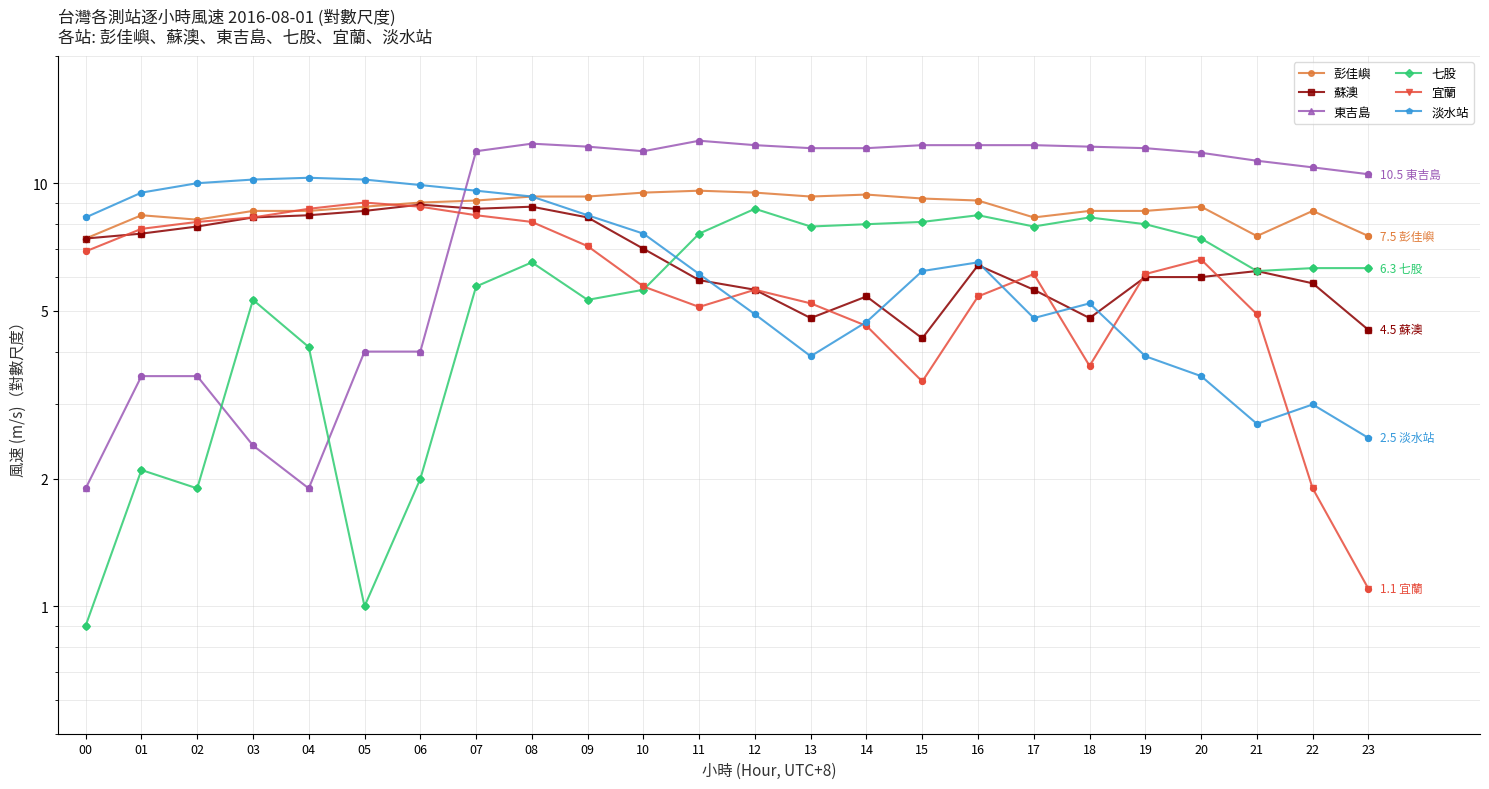

What are all the series names shown in the legend?

彭佳嶼, 蘇澳, 東吉島, 七股, 宜蘭, 淡水站